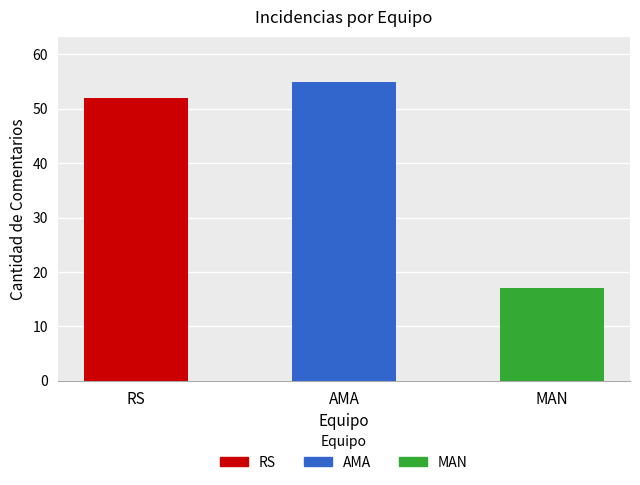

At which label does the data first exceed 52?

AMA